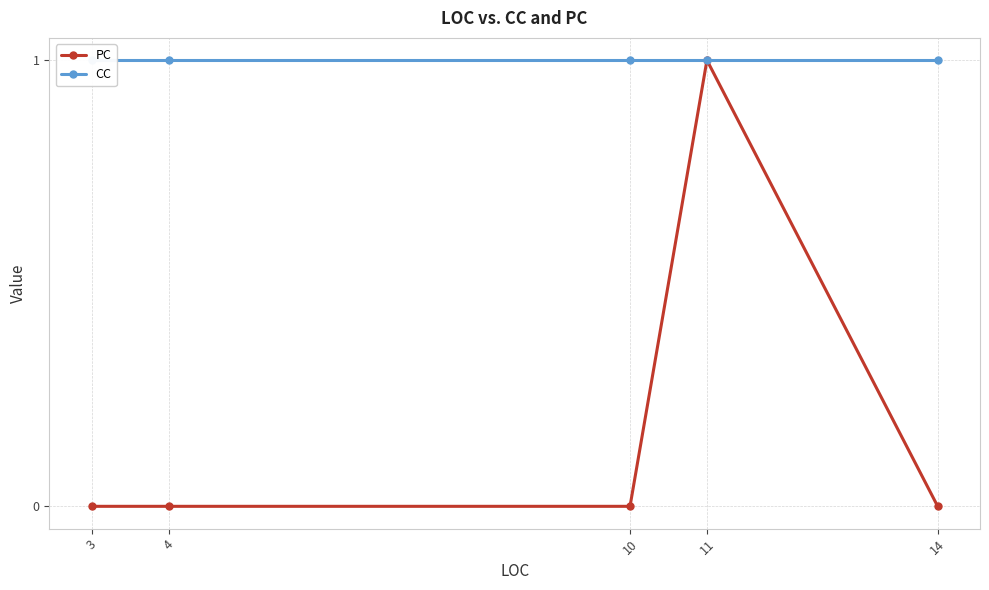

How many positive values does the PC series have?

1